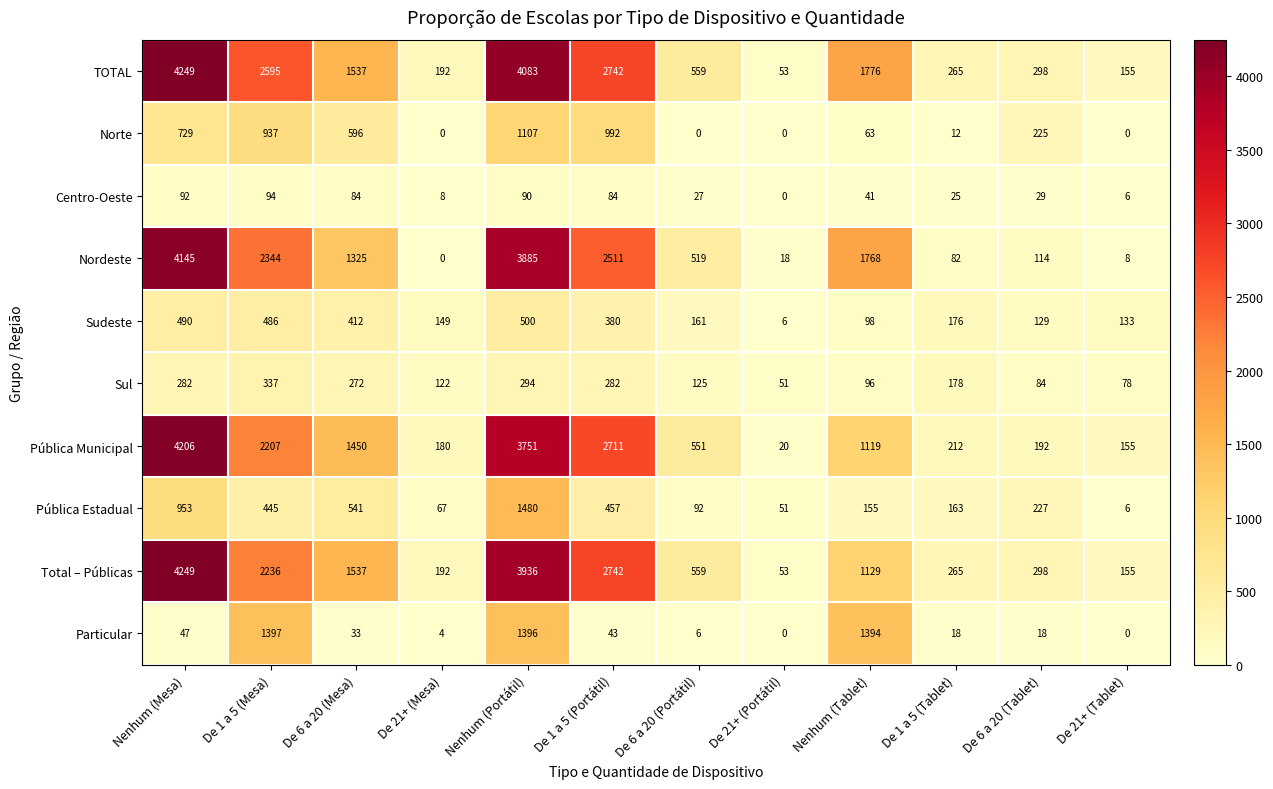

What is the difference between the maximum and minimum values in the Particular series?

1397